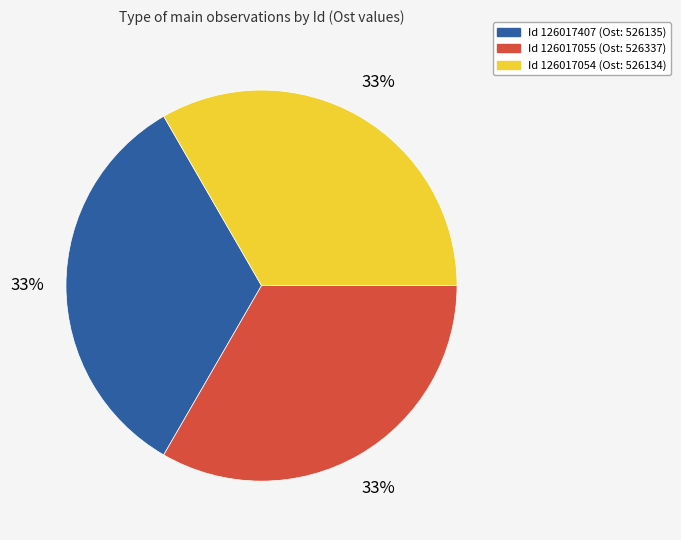

Is there a majority slice in this chart?

No